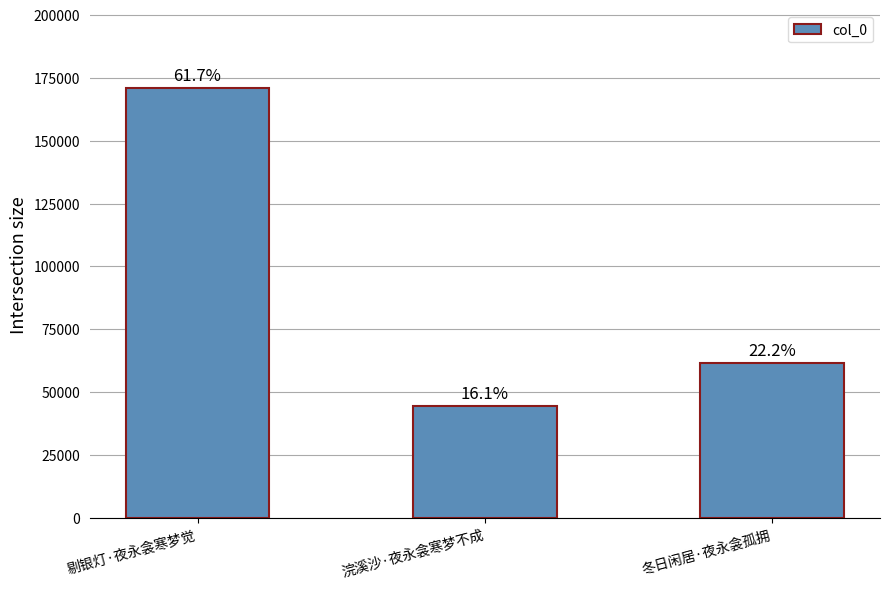

What is the smallest value displayed?

44564